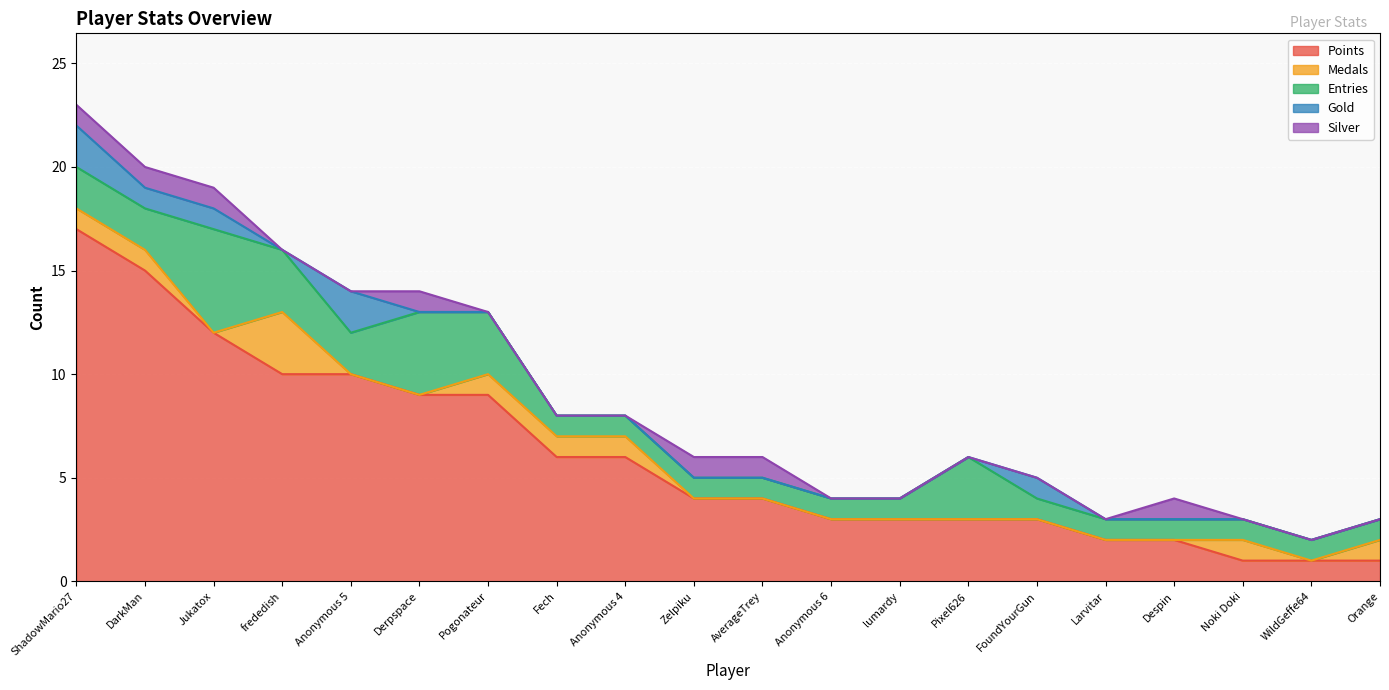

What is the label of the 14th point from the left?

Pixel626